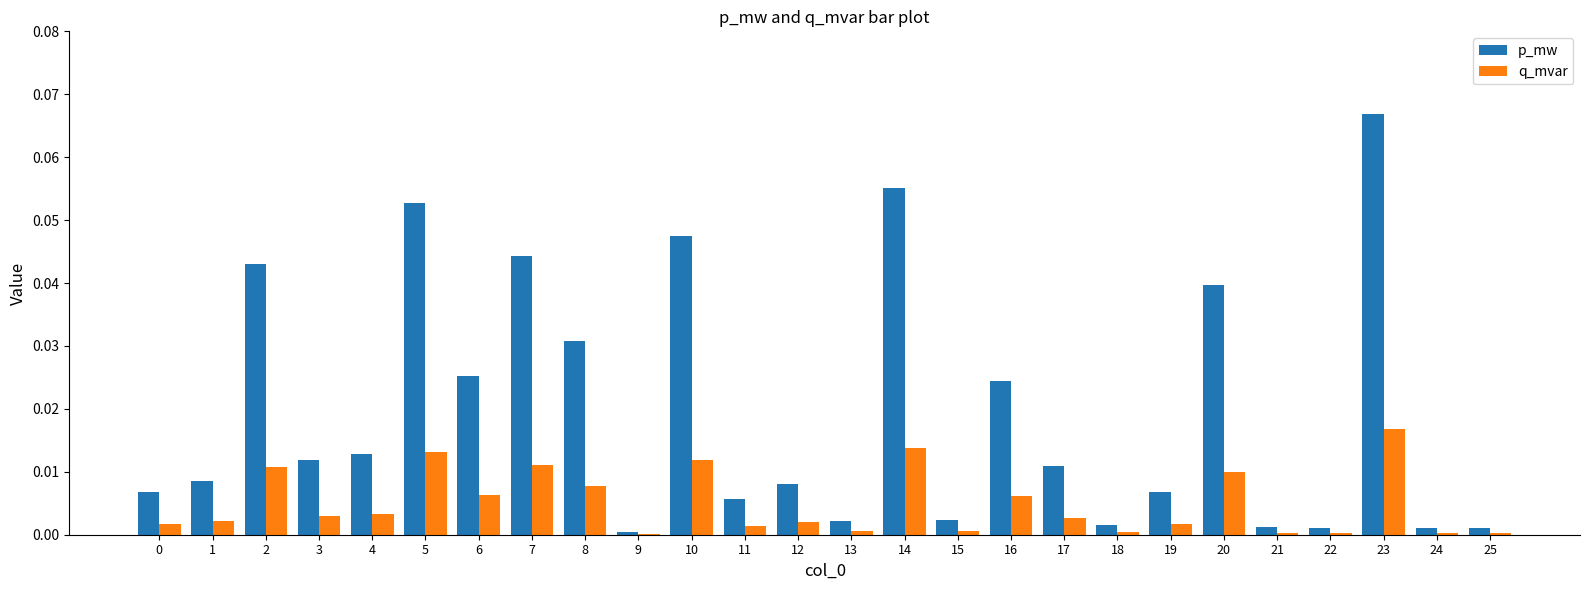

Are the bars grouped side by side (vs. stacked)?

Yes